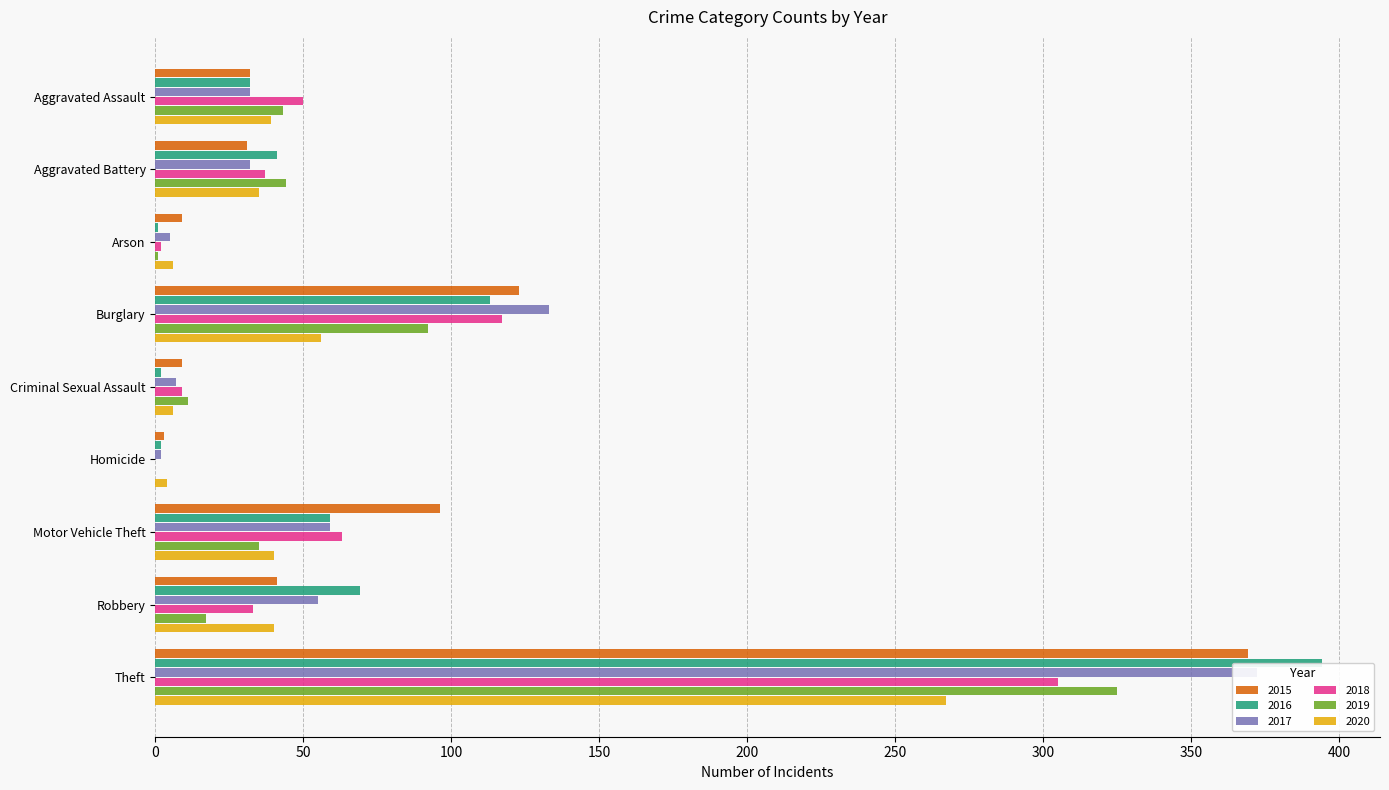

What is the sum of all 2020 values?

493